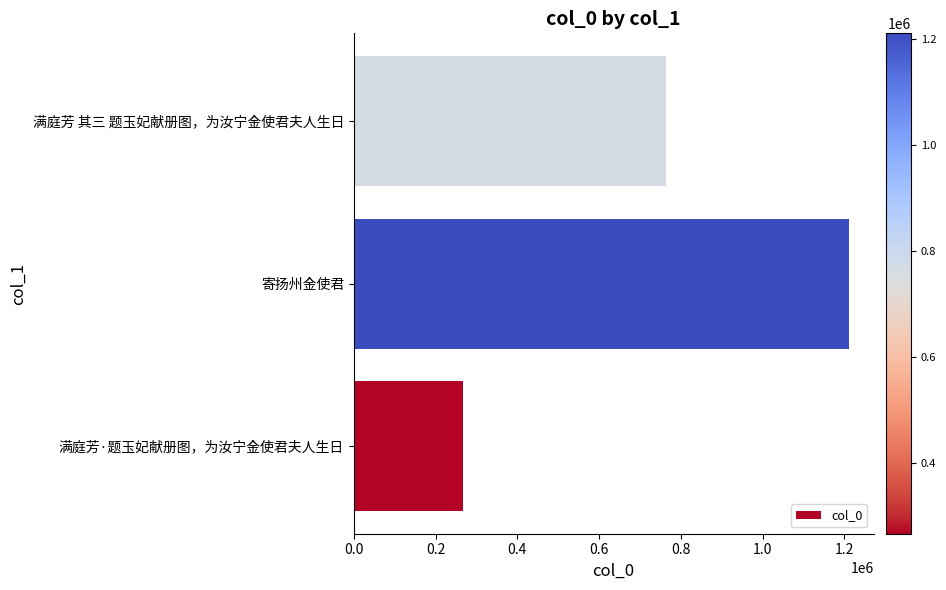

Does the chart contain stacked bars?

No